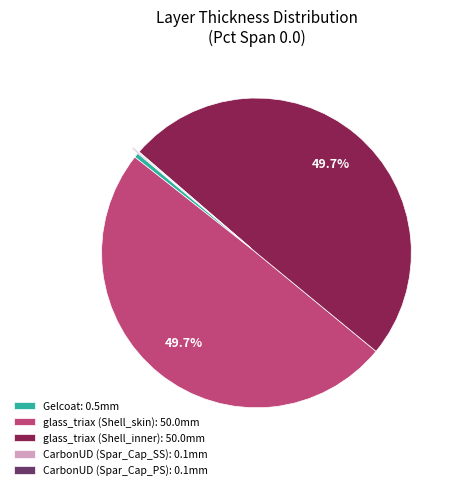

What is the total percentage of glass_triax (Shell_skin): 50.0mm and glass_triax (Shell_inner): 50.0mm?

99.3%